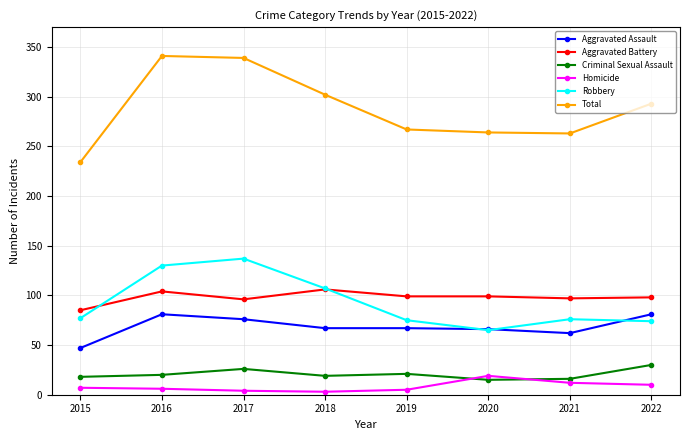

The Aggravated Battery series shows 99 at 2019. True or false?

True